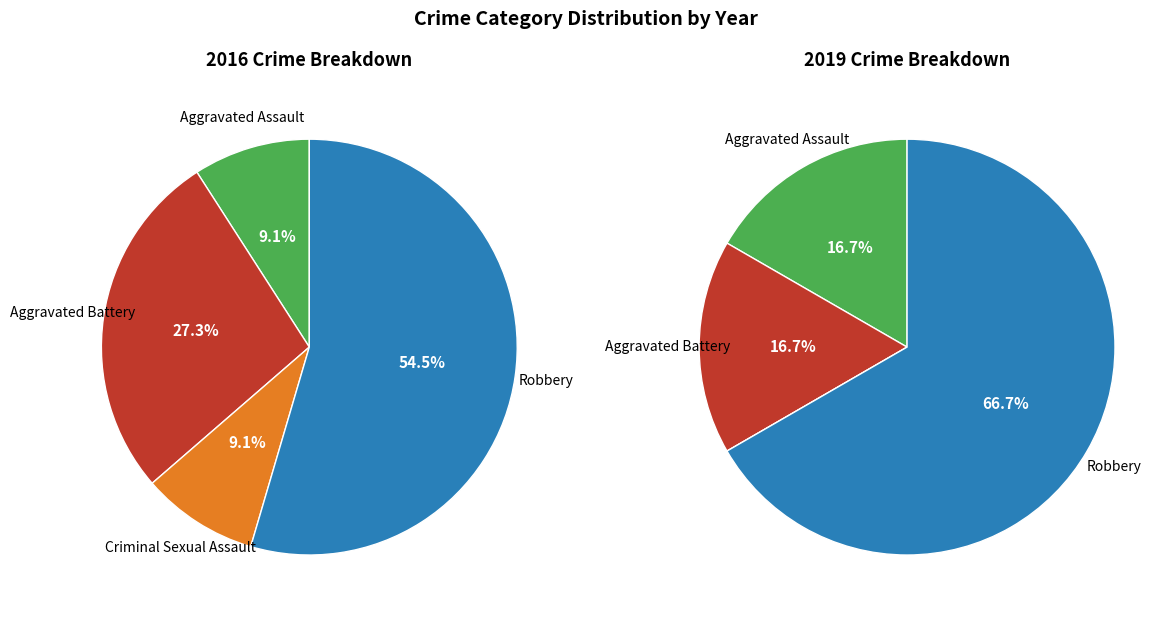

To the nearest percent, what is the combined percentage of Criminal Sexual Assault and Aggravated Assault?

18%